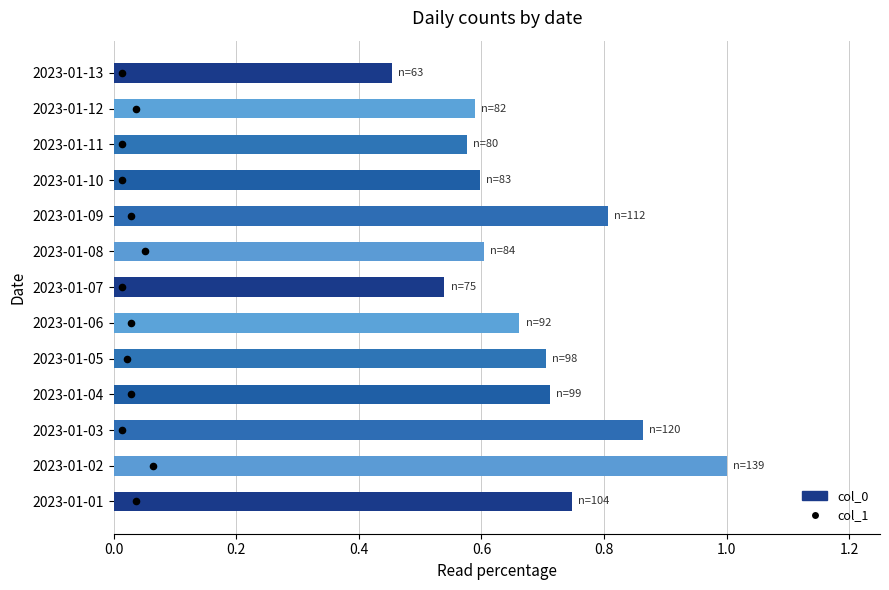

Is the value of col_1 at 0.0 greater than the value of col_0 at 11?

No